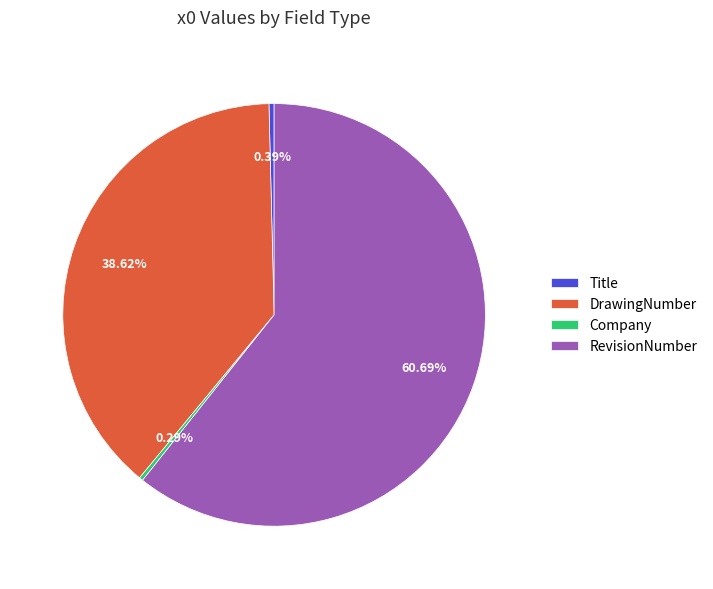

To the nearest percent, what is the difference between the largest and smallest slice percentages?

60%